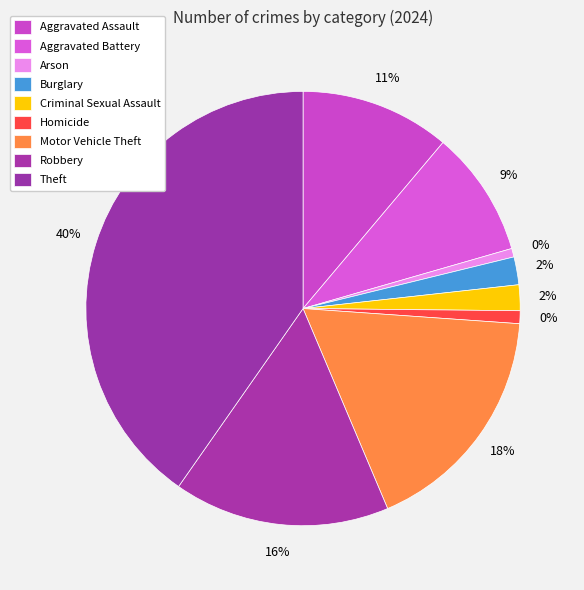

Combined, do Burglary and Motor Vehicle Theft account for over 50%?

No